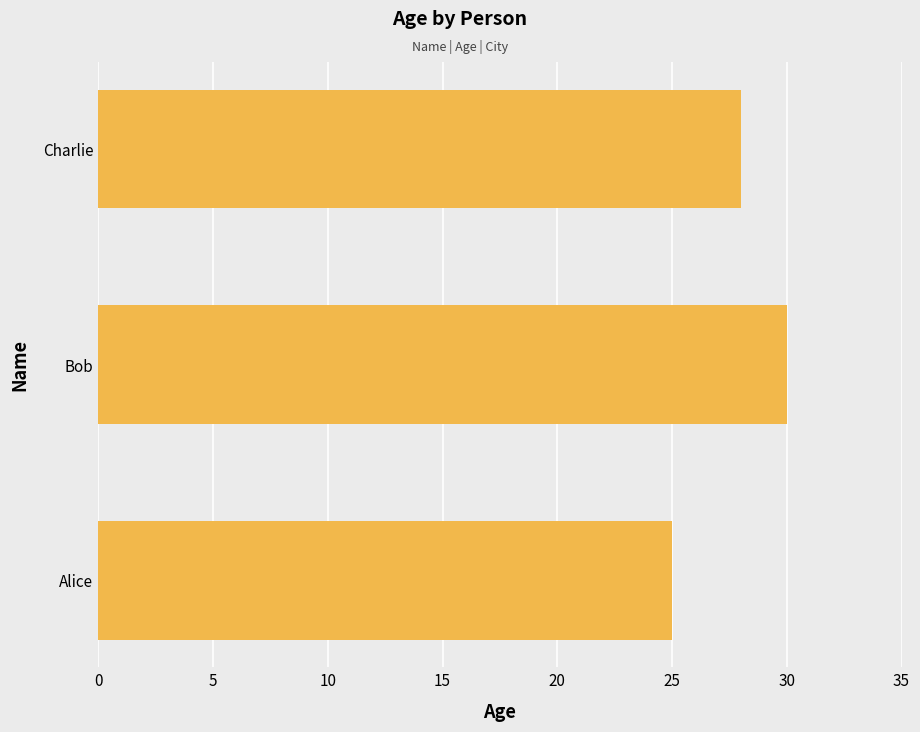

Count the number of data series in this chart.

1